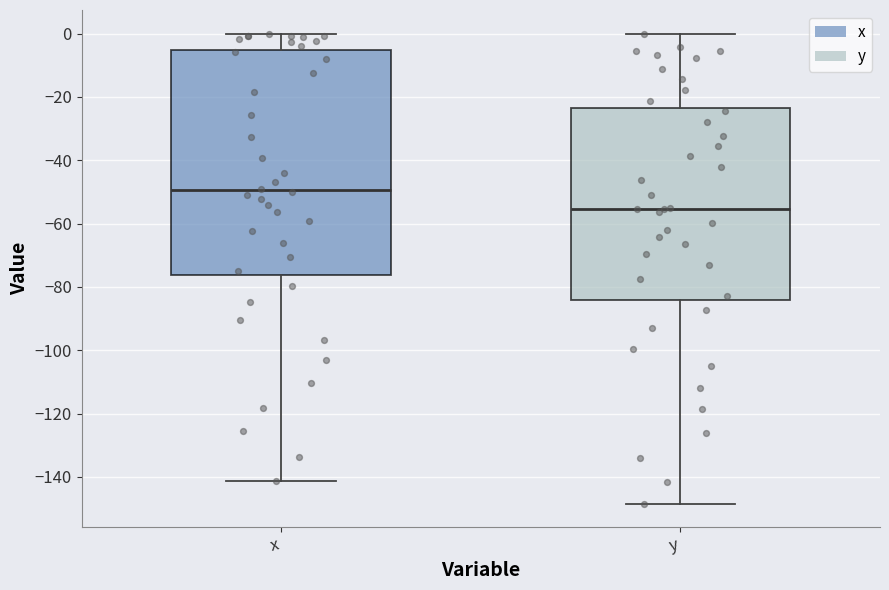

Which box's median line is the lowest?

y